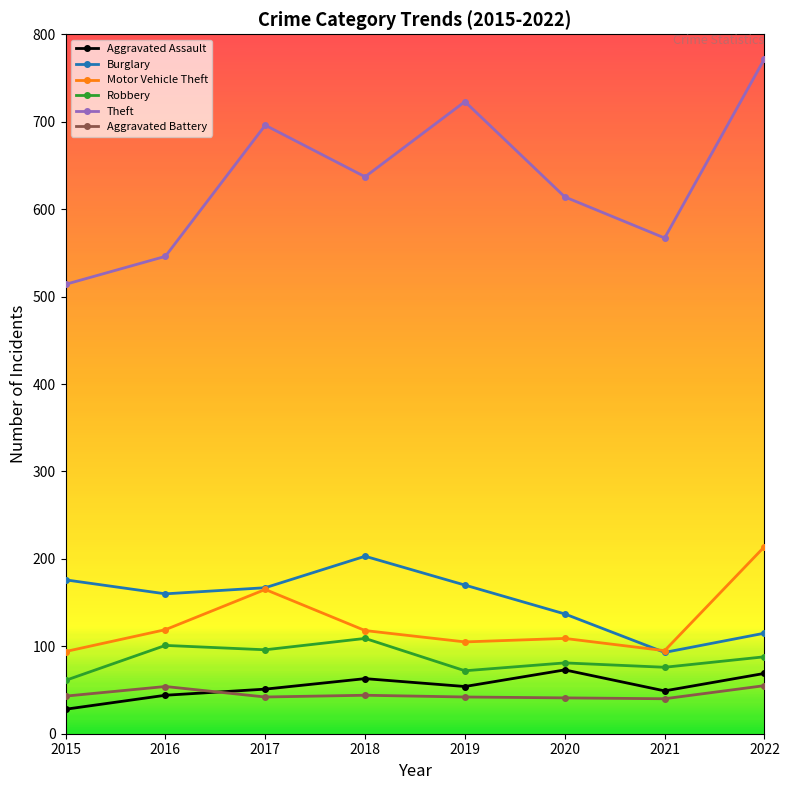

What is the value of the Burglary point at the 1st from the left?

176